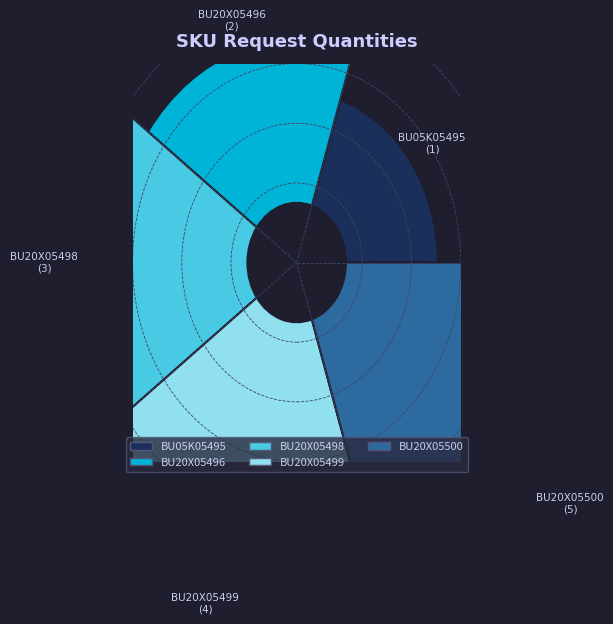

Rank the categories by value from lowest to highest.

BU05K05495, BU20X05496, BU20X05498, BU20X05499, BU20X05500